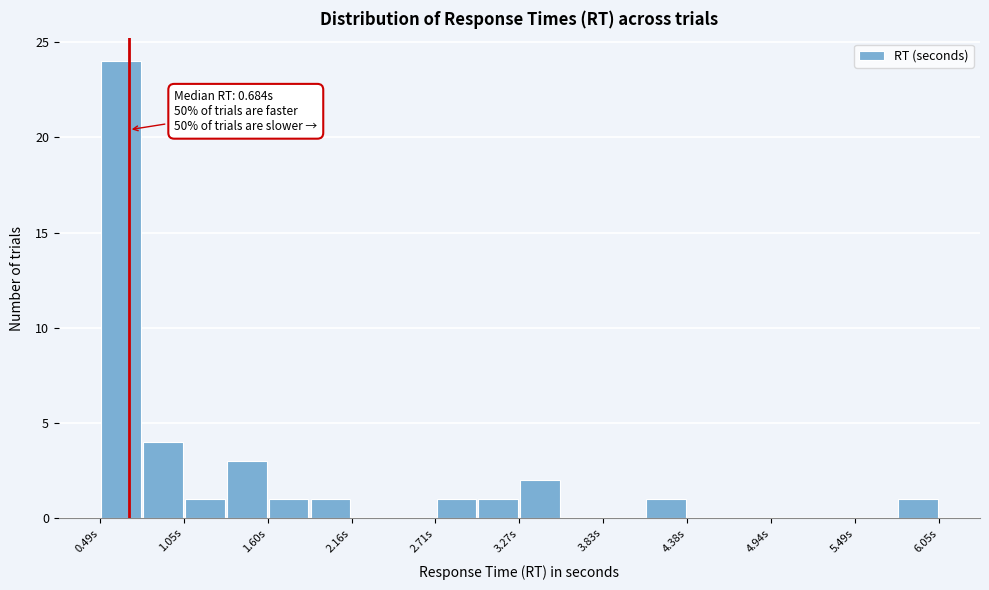

Read against the x-axis, roughly where is the centre of the tallest bar?

0.6